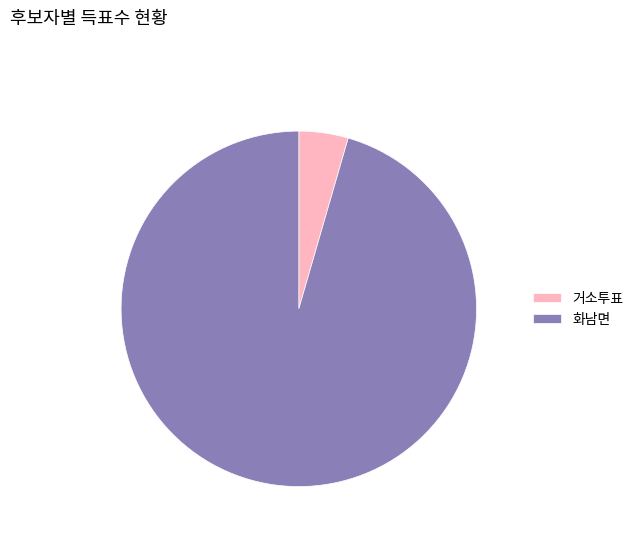

Do 화남면 and 거소투표 together represent more than half of the pie?

Yes